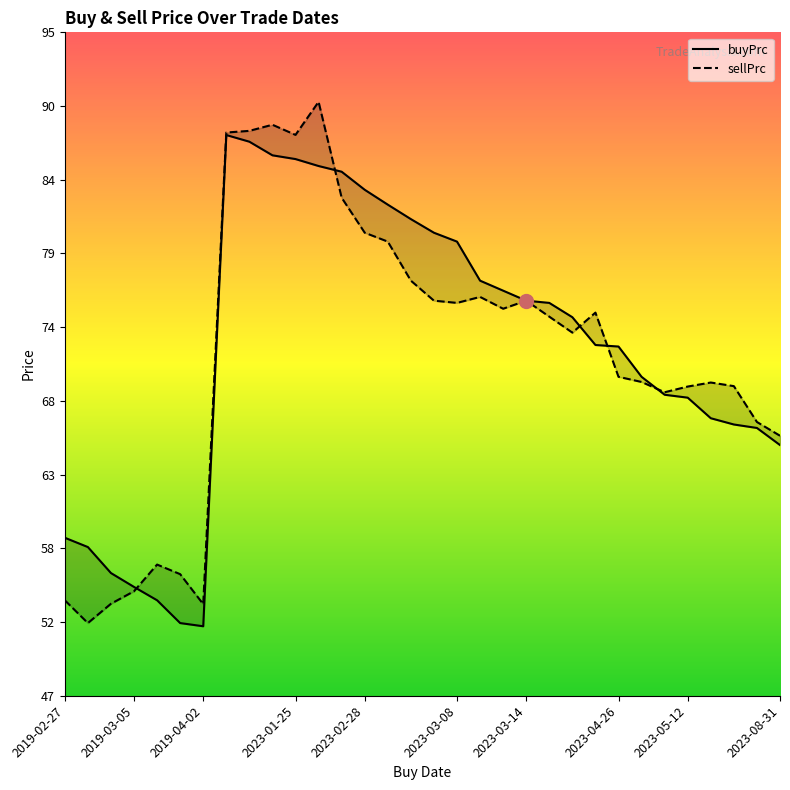

Is it true that buyPrc equals 39.5 at 2023-08-23?

False